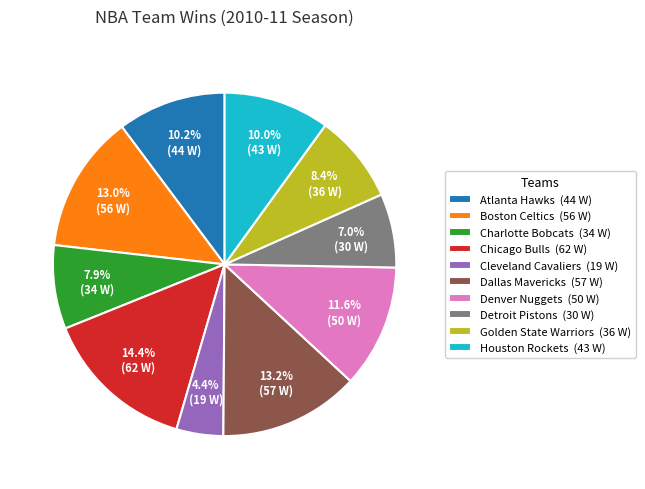

Approximately how many times larger is the value at Charlotte Bobcats (34 W) compared to Detroit Pistons (30 W)?

1.1